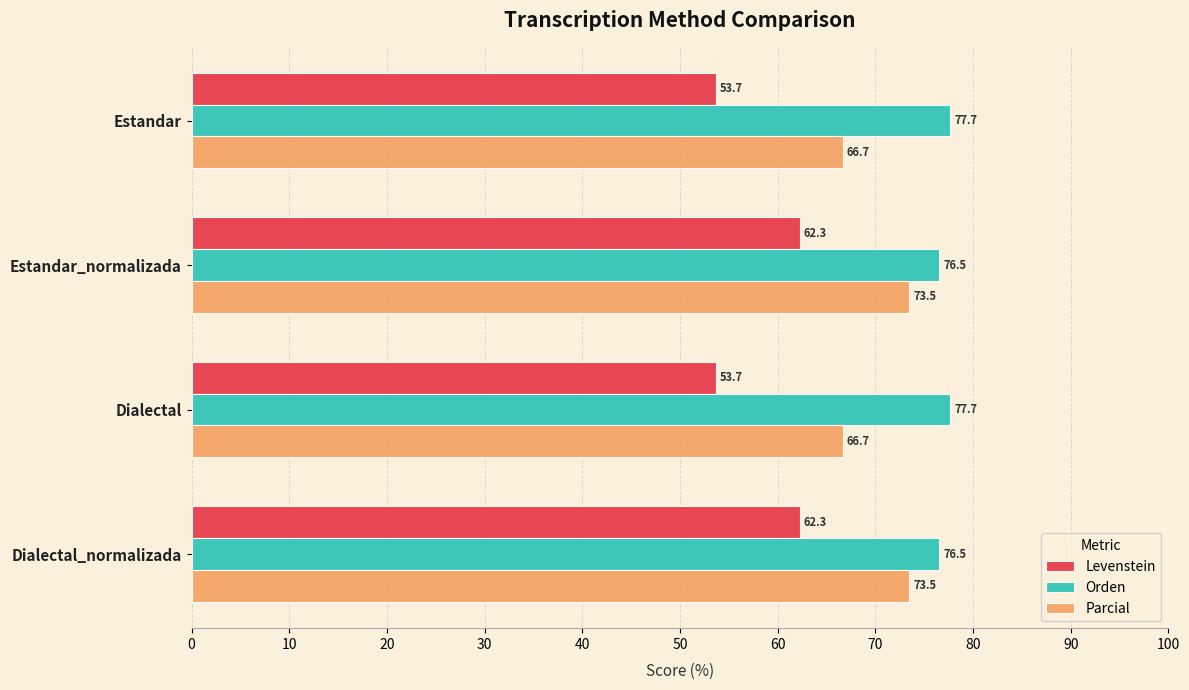

Is the value of Levenstein at Dialectal_normalizada greater than the value of Parcial at Estandar?

No